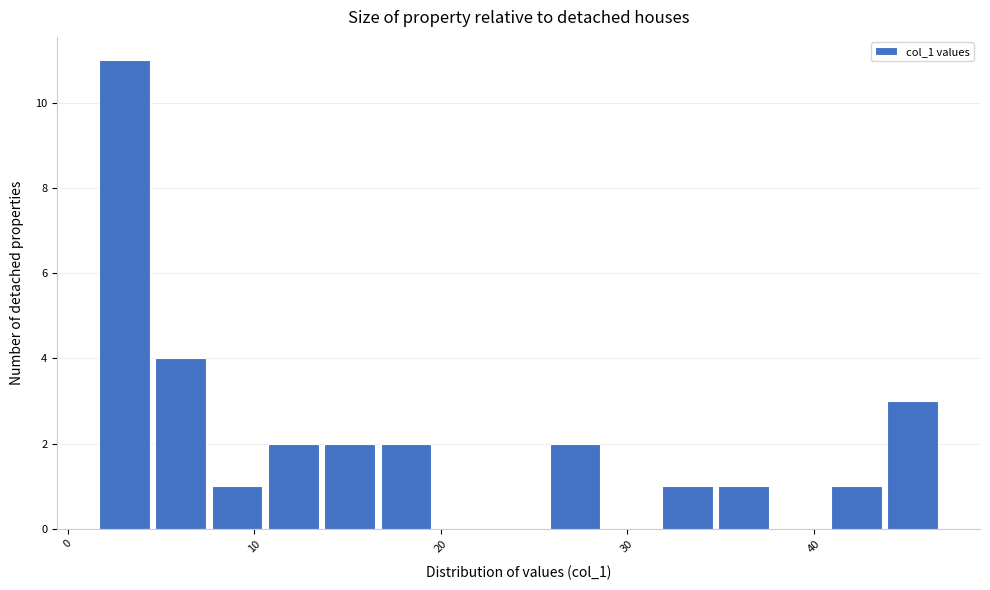

Around what value on the x-axis is the tallest bar? Give the approximate position of its centre, as read against the axis.

3